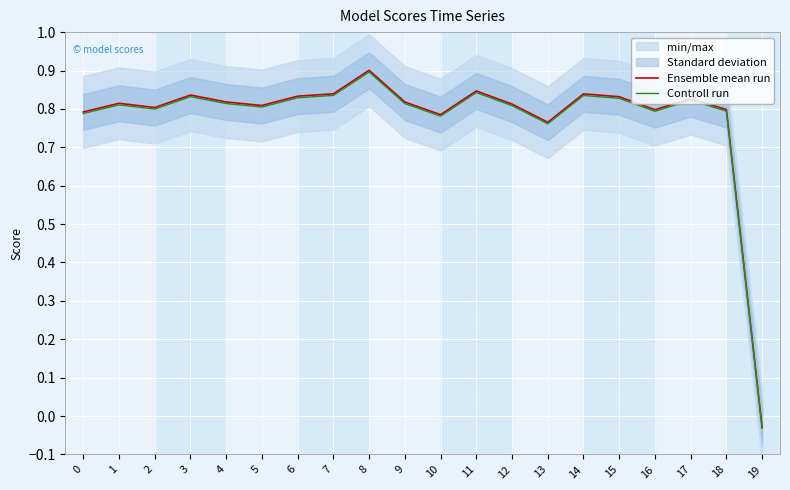

Which category has the lowest value in the Controll run series?

19